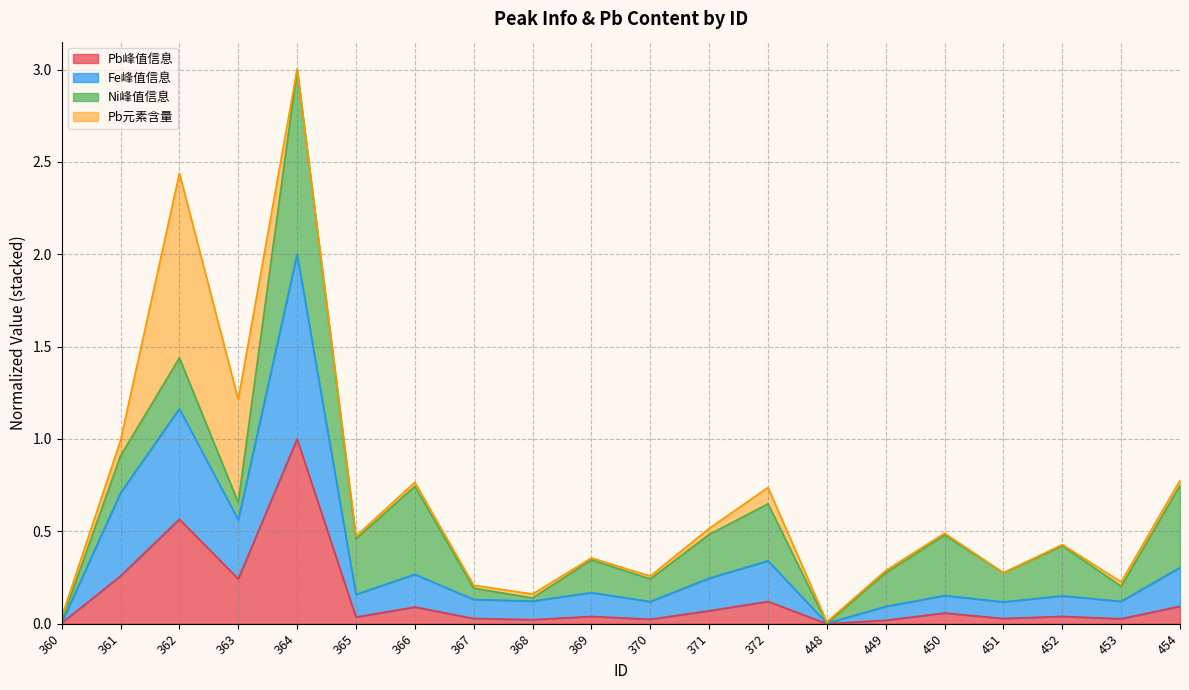

At which label is Fe峰值信息 closest to 1?

362